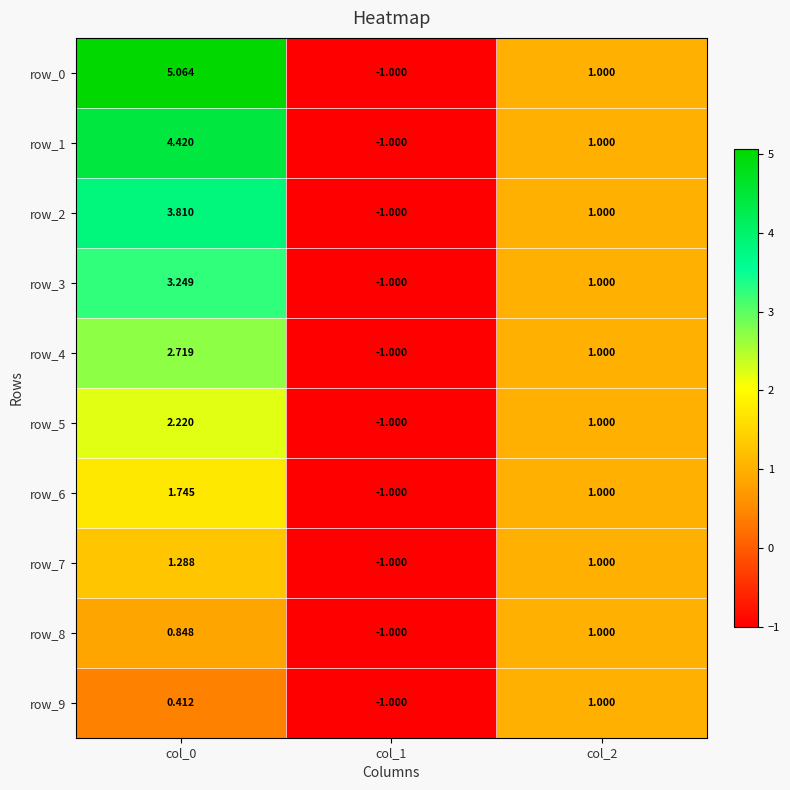

Where is row_8 nearest to the value 0?

col_0